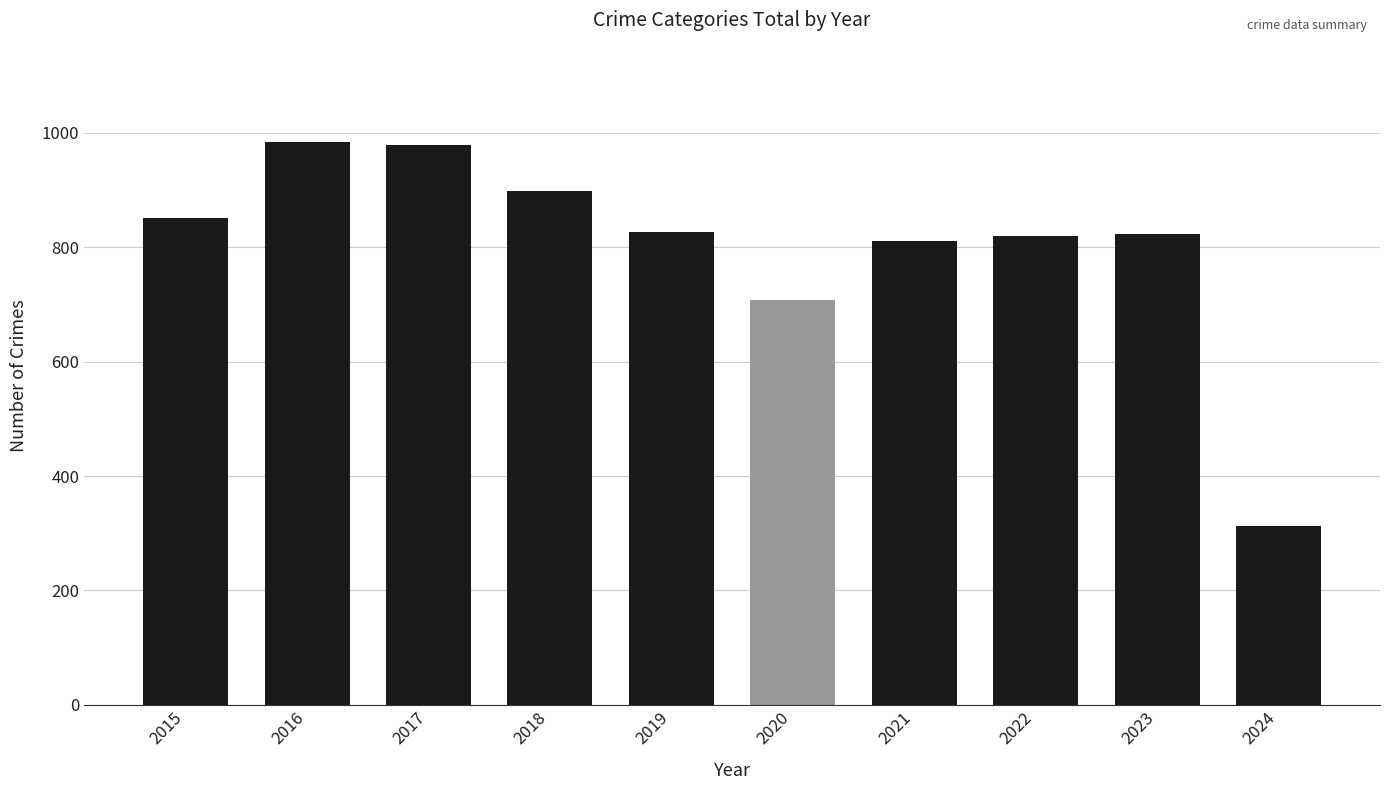

What is the greatest value displayed?

983